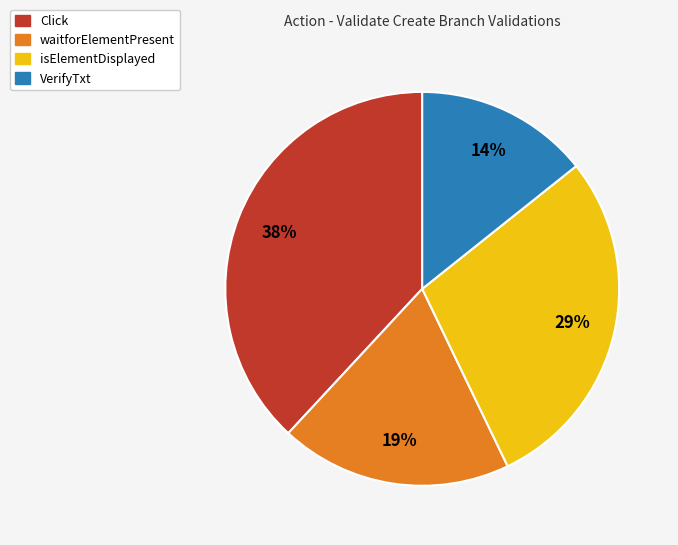

Is there a majority slice in this chart?

No